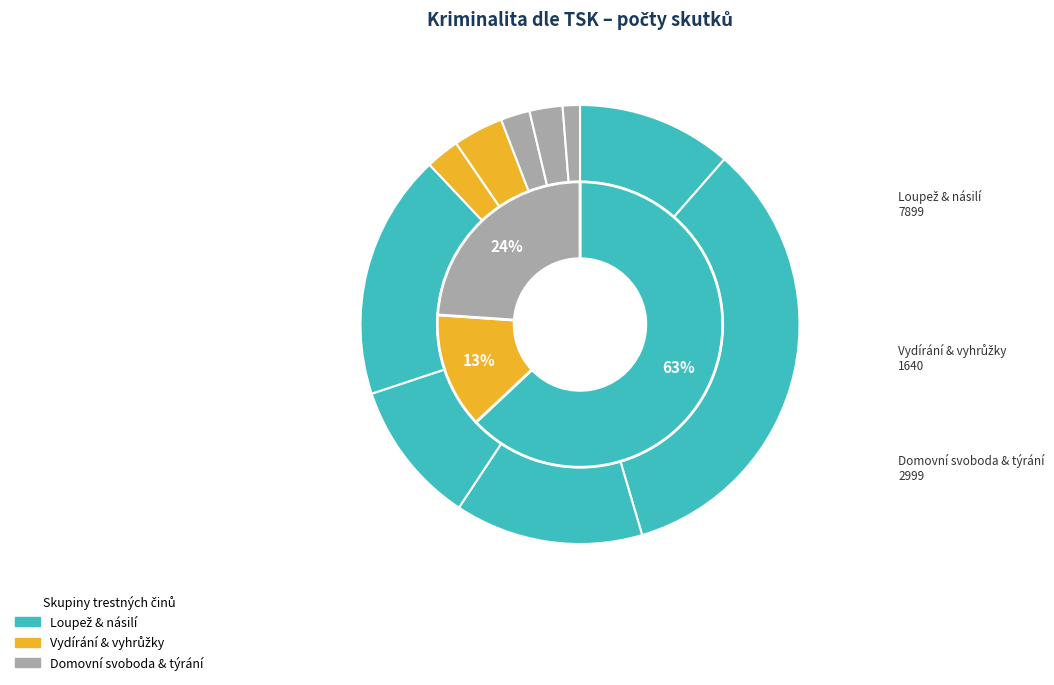

To the nearest percent, what is the difference between the largest and smallest slice percentages?

33%